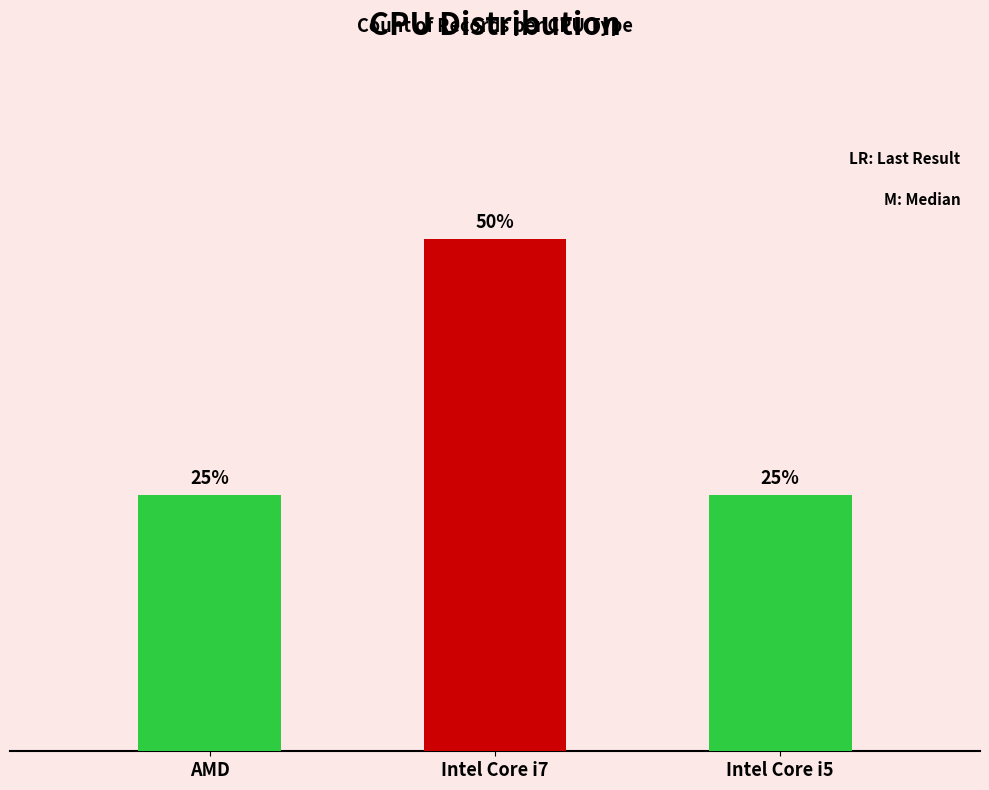

Reading left to right, extract all data points from this chart.

1	2	1